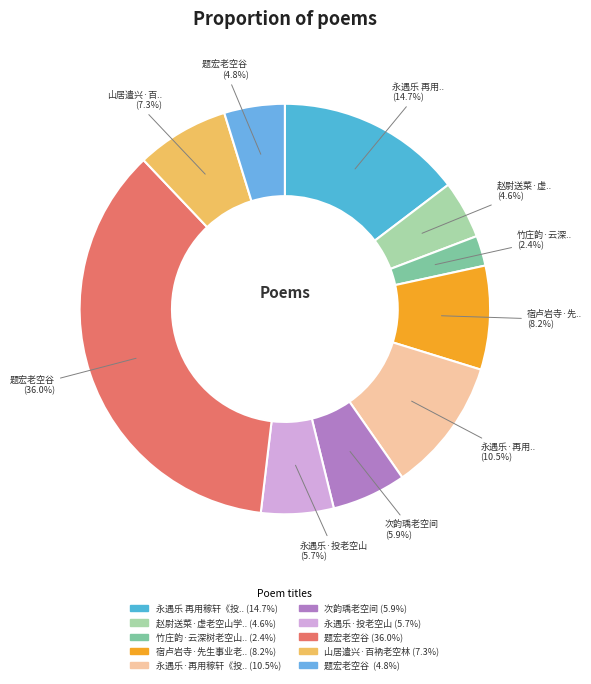

What is the smallest slice in the pie chart?

竹庄韵·云深树老空山里